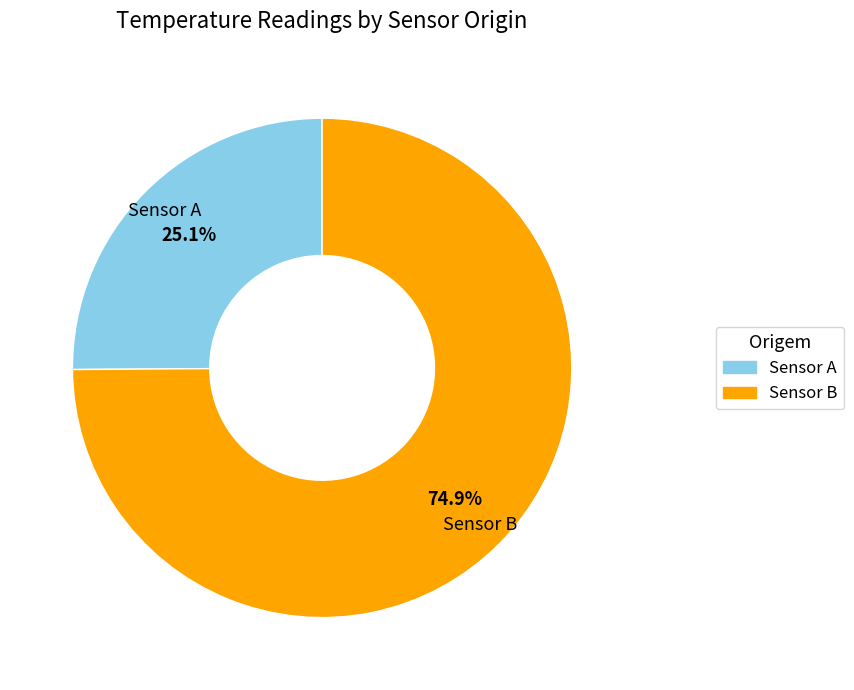

Between Sensor B and Sensor A, which is larger?

Sensor B